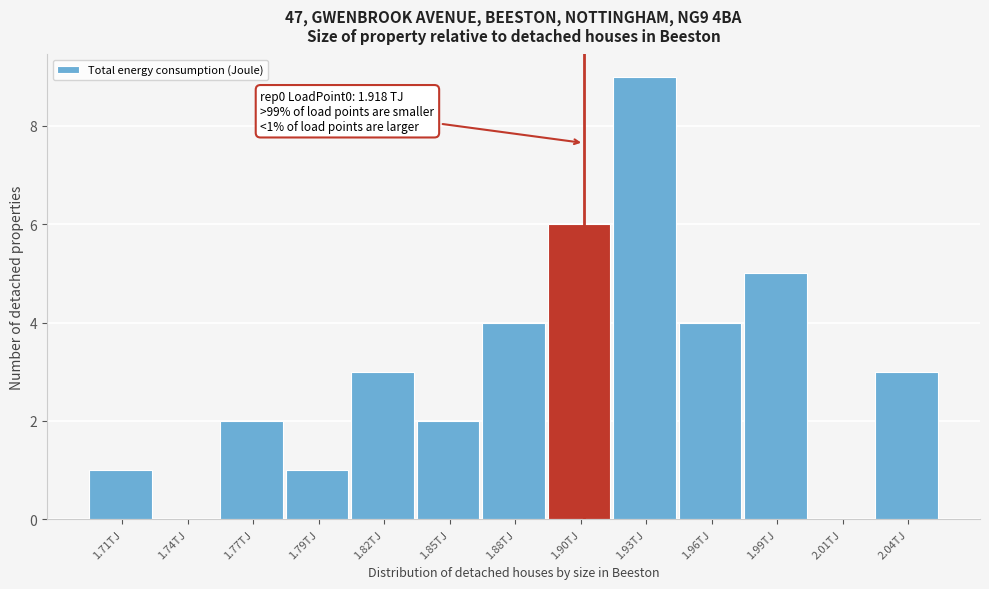

Reading left to right, what are all the values shown in this chart?

1.71TJ=1	1.74TJ=0	1.77TJ=2	1.79TJ=1	1.82TJ=3	1.85TJ=2	1.88TJ=4	1.90TJ=6	1.93TJ=9	1.96TJ=4	1.99TJ=5	2.01TJ=0	2.04TJ=3